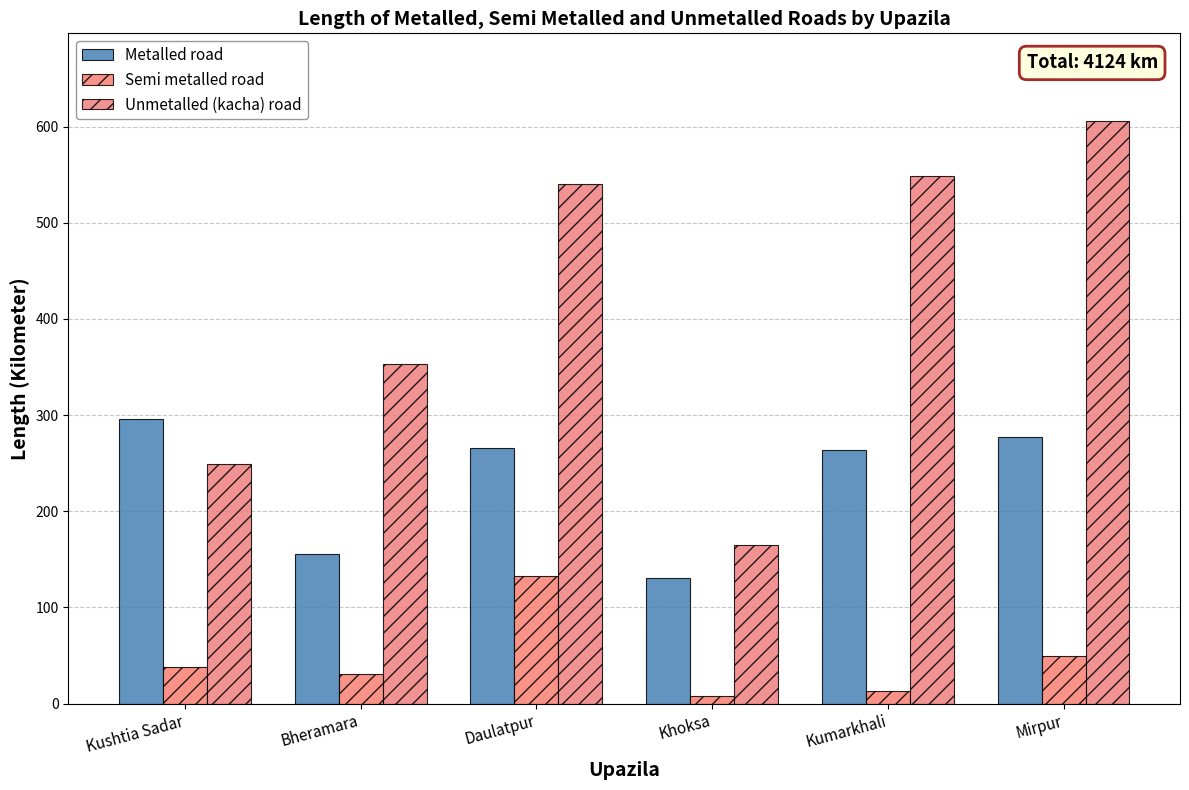

What is the sum of all Unmetalled (kacha) road values?

2462